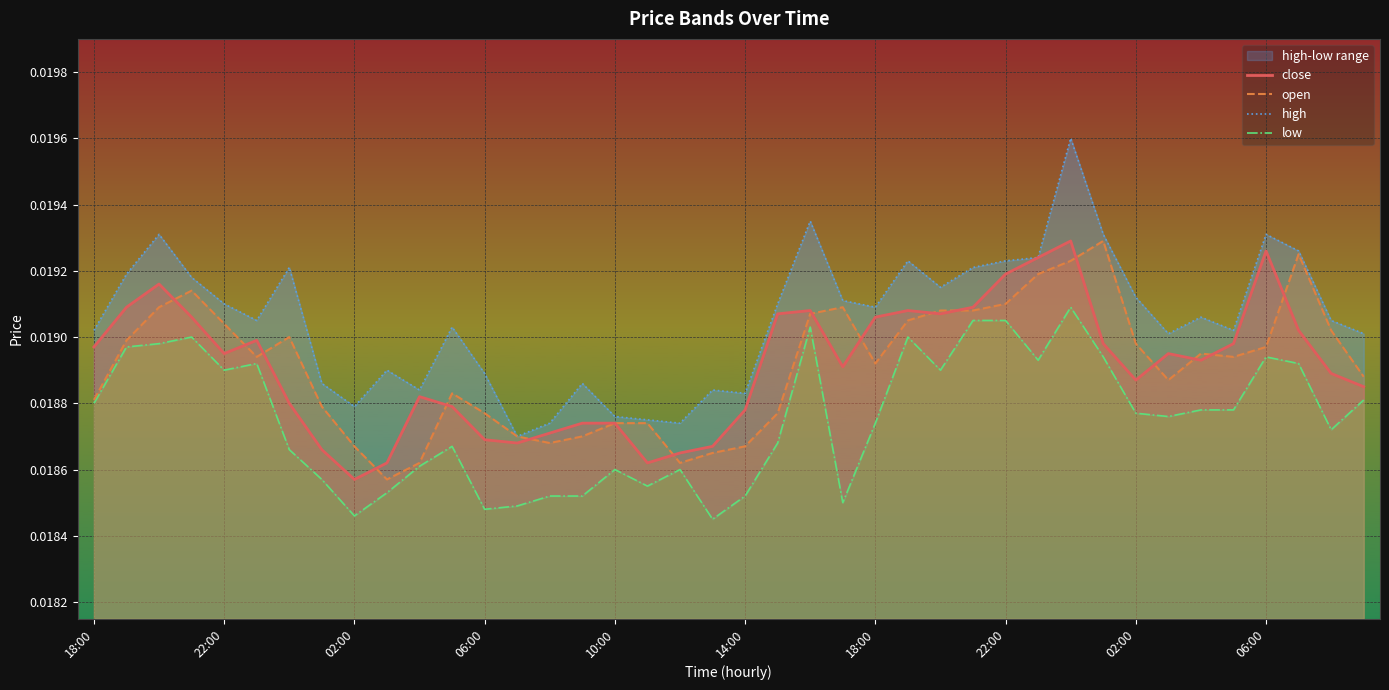

True or false: high and close intersect in this chart.

False